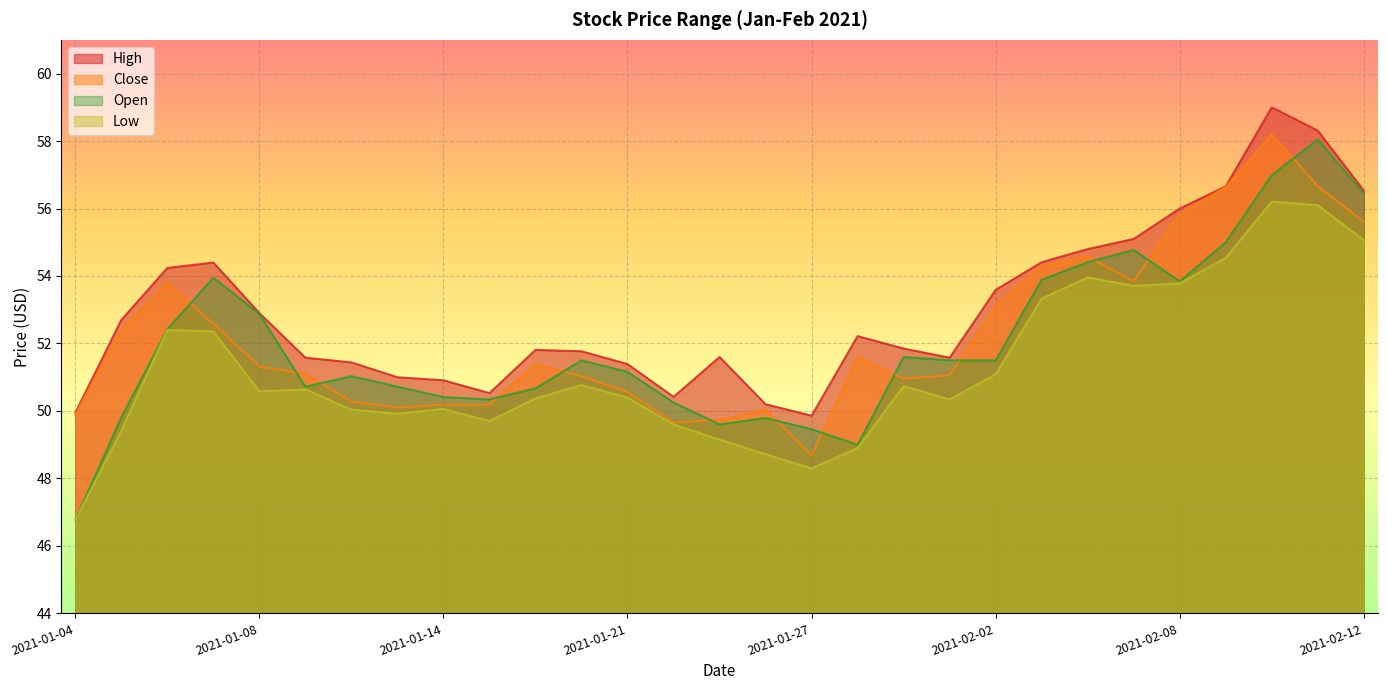

Which series has the widest spread of values?

Open